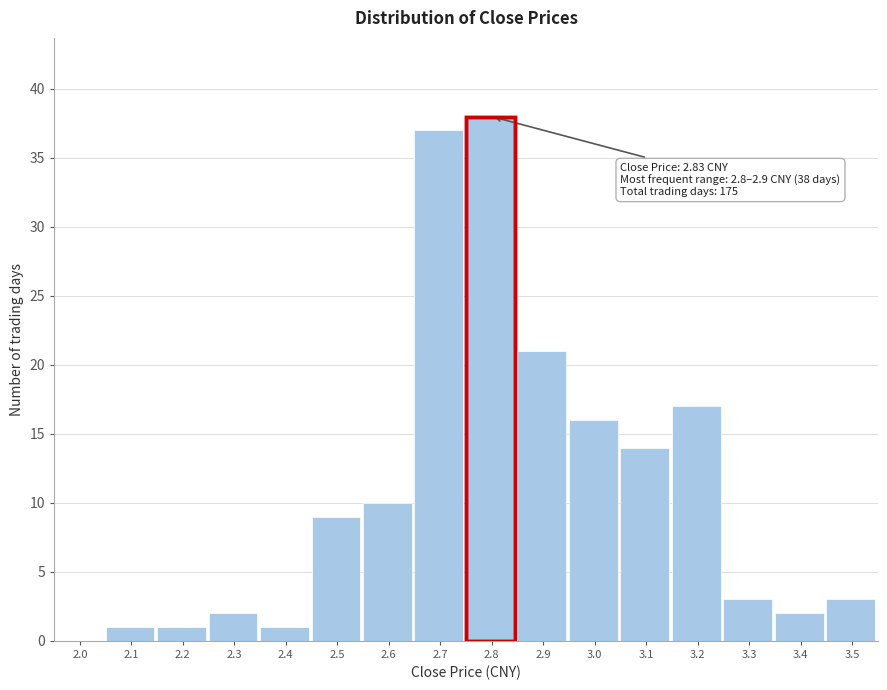

Reading left to right, transcribe all the data shown in this chart.

2.0=0	2.1=1	2.2=1	2.3=2	2.4=1	2.5=9	2.6=10	2.7=37	2.8=38	2.9=21	3.0=16	3.1=14	3.2=17	3.3=3	3.4=2	3.5=3